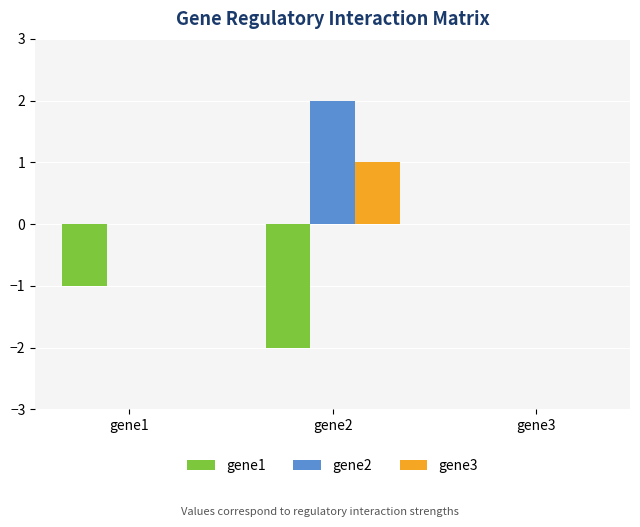

Which category has the highest value in the gene1 series?

gene3